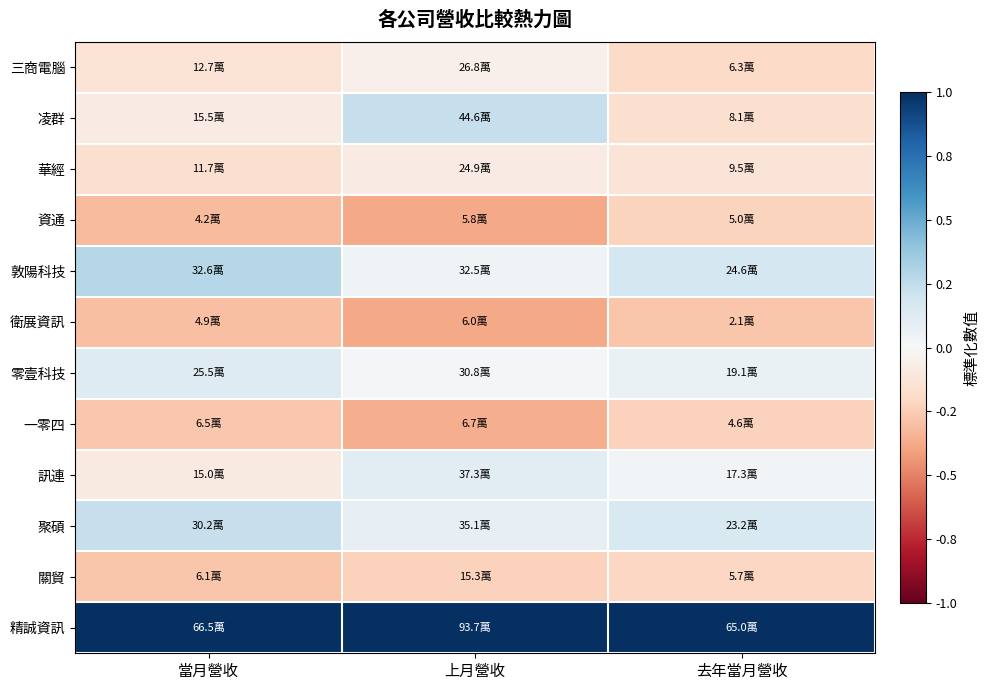

Between 去年當月營收 and 上月營收, which is larger?

上月營收